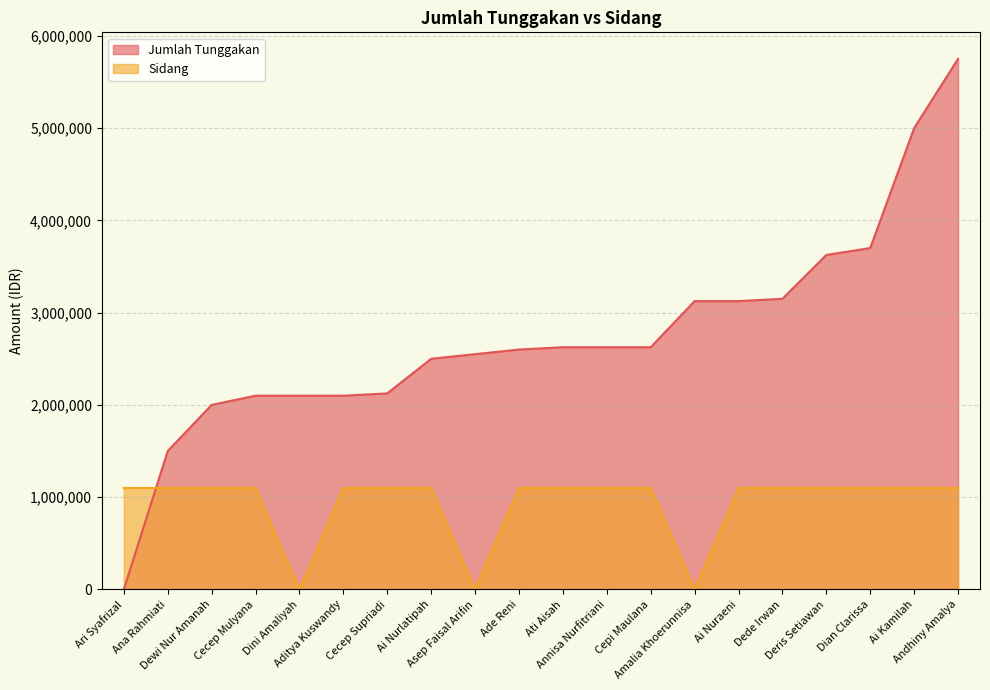

List the series in order of their overall mean, highest first.

Jumlah Tunggakan, Sidang